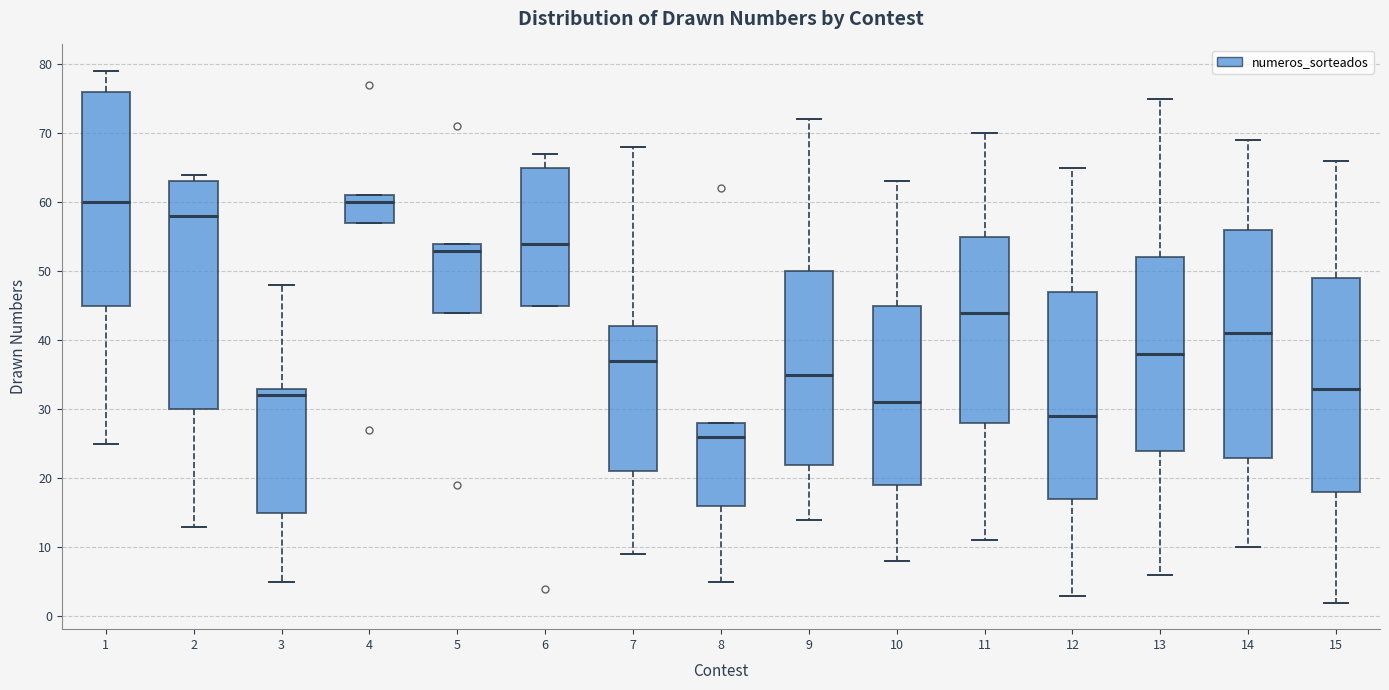

Reading left to right, read every box against the y-axis: the position of its median line, the range the box covers, and the ends of its whiskers. The values are not printed on the chart, so give them approximately, as read against the axis.

1: median 60, box 45 to 76, whiskers 25 to 79
2: median 58, box 30 to 63, whiskers 13 to 64
3: median 32, box 15 to 33, whiskers 5 to 48
4: median 60, box 57 to 61, whiskers 57 to 61
5: median 53, box 44 to 54, whiskers 44 to 54
6: median 54, box 45 to 65, whiskers 45 to 67
7: median 37, box 21 to 42, whiskers 9 to 68
8: median 26, box 16 to 28, whiskers 5 to 28
9: median 35, box 22 to 50, whiskers 14 to 72
10: median 31, box 19 to 45, whiskers 8 to 63
11: median 44, box 28 to 55, whiskers 11 to 70
12: median 29, box 17 to 47, whiskers 3 to 65
13: median 38, box 24 to 52, whiskers 6 to 75
14: median 41, box 23 to 56, whiskers 10 to 69
15: median 33, box 18 to 49, whiskers 2 to 66